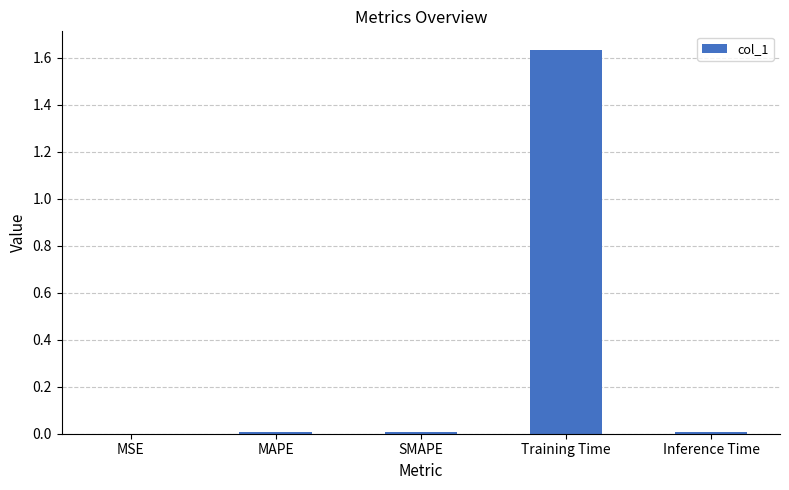

True or false: the data shows 0.0 at SMAPE.

True